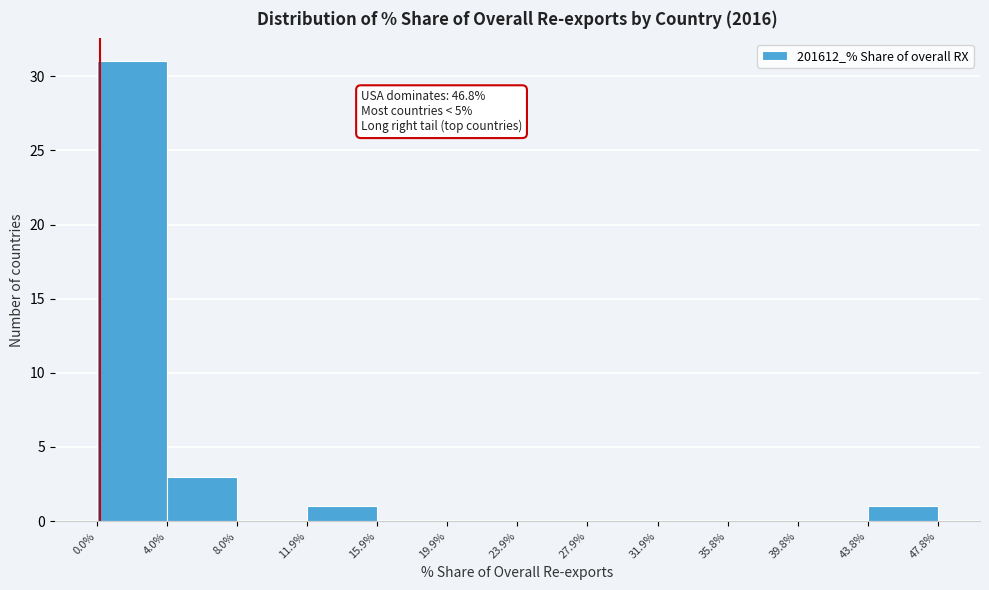

Over which range of the x-axis is the bar tallest?

0.0% to 4.0%